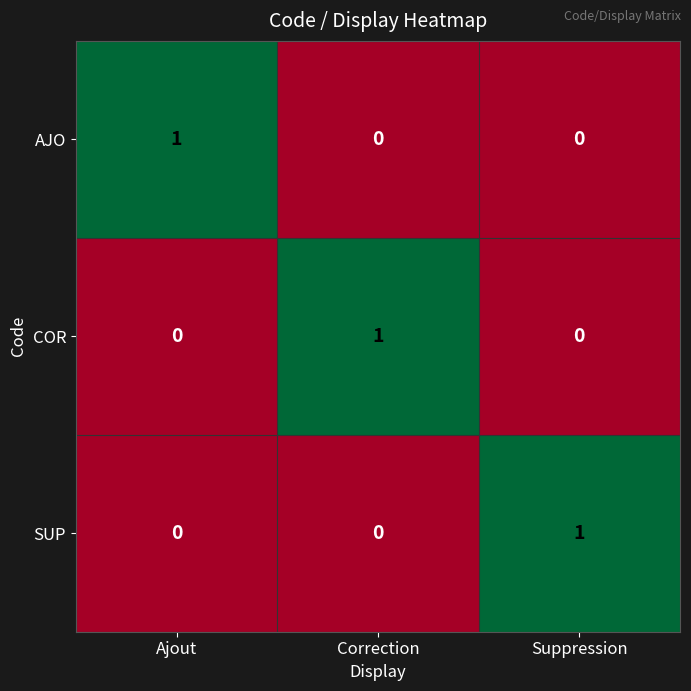

True or false: SUP has a value of 1 at Suppression.

True